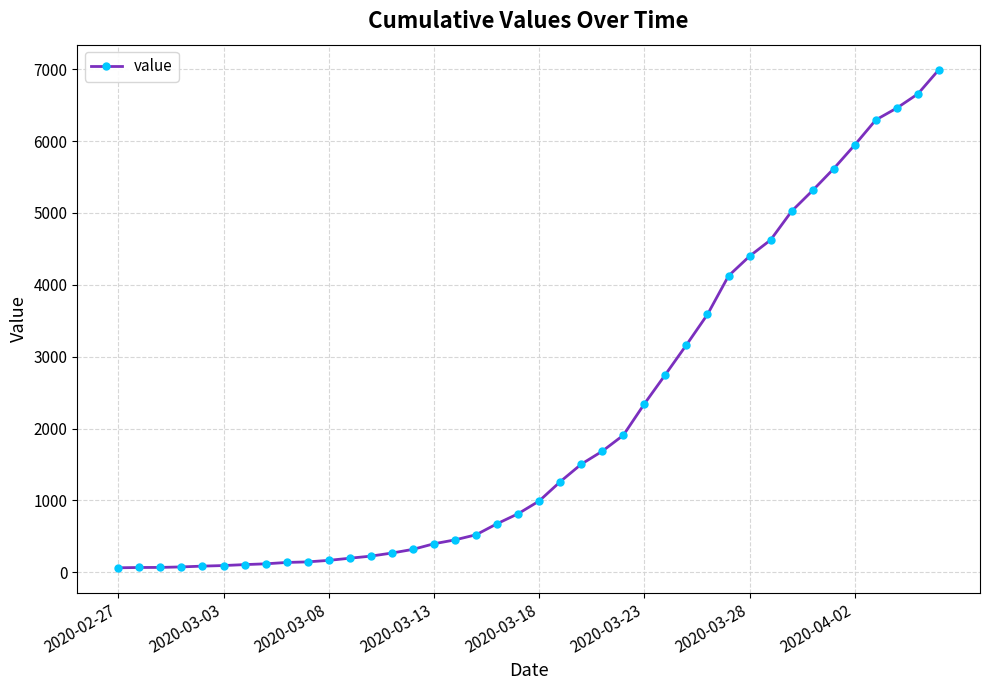

What is the difference between the maximum and minimum values?

6931